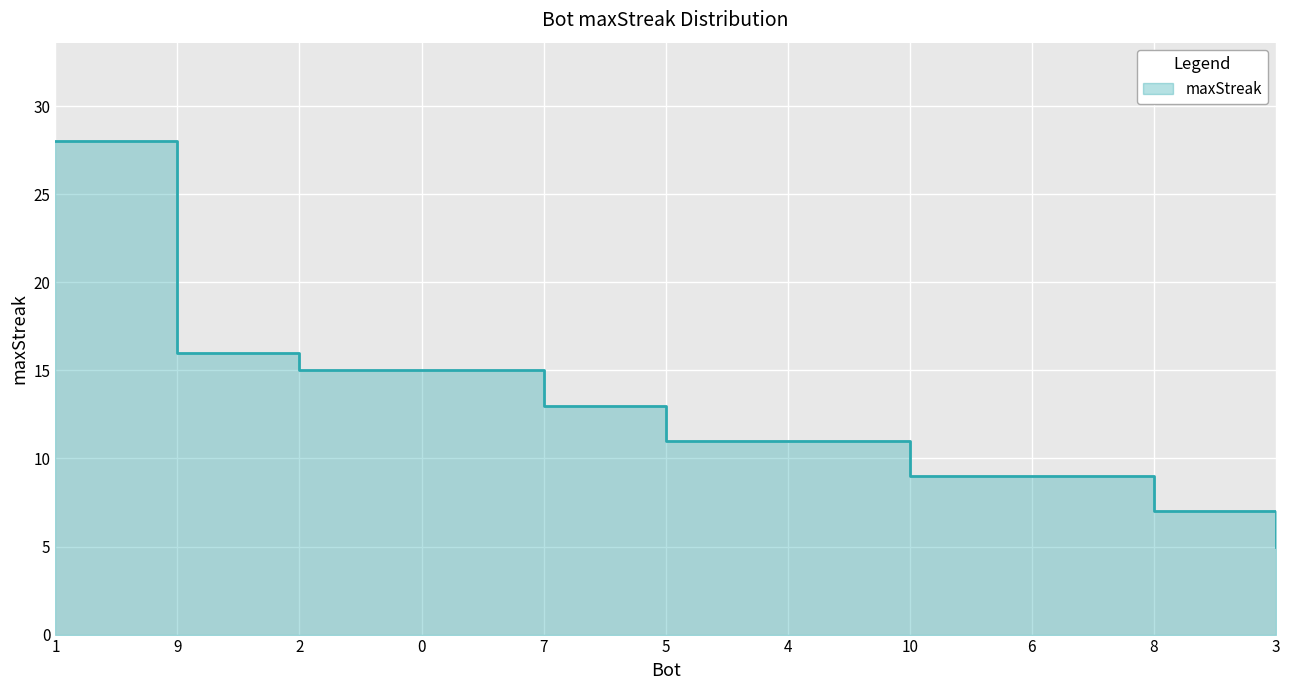

List the labels in order of value, largest first.

1, 9, 2, 0, 7, 5, 4, 10, 6, 8, 3